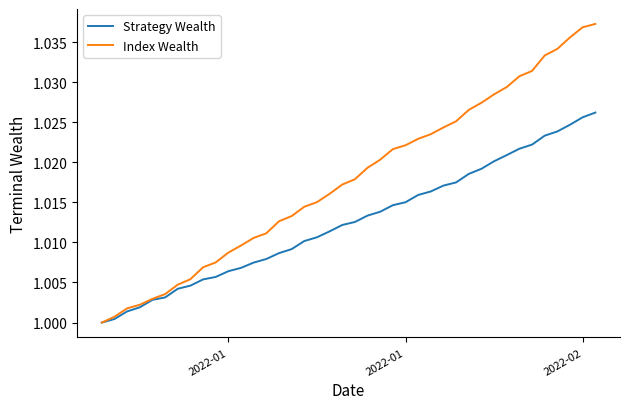

Does the chart have visible grid lines?

No